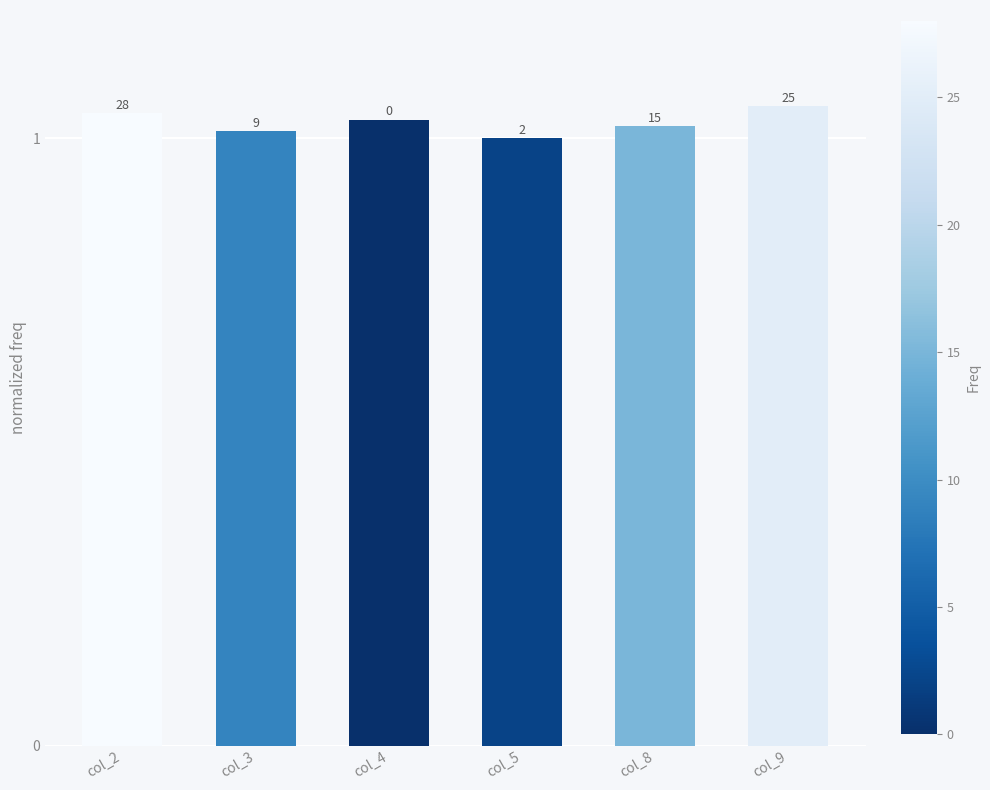

Is it true that the value at col_5 is 1.4?

False